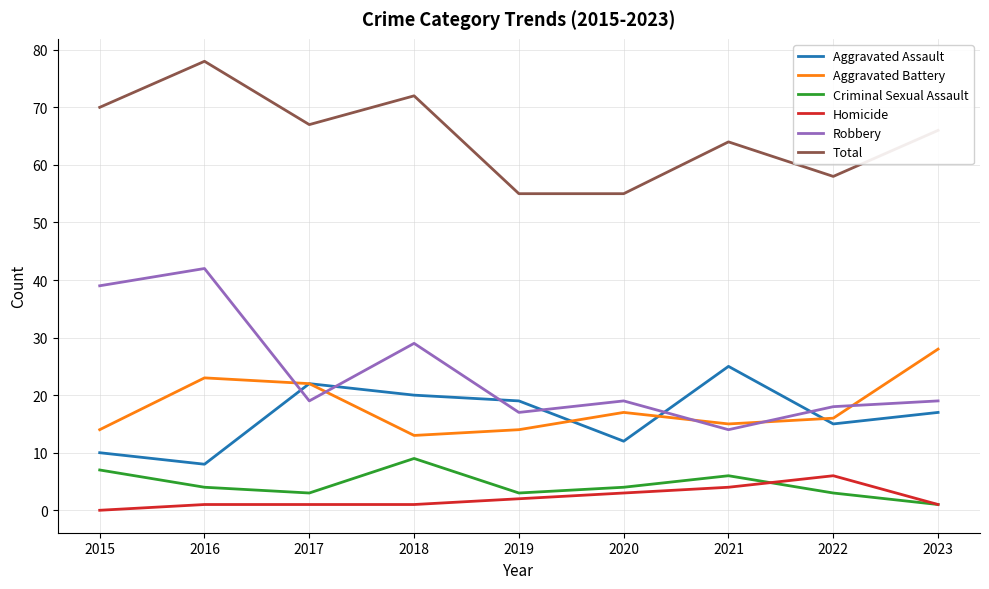

How many Homicide values are between 1 and 3?

6